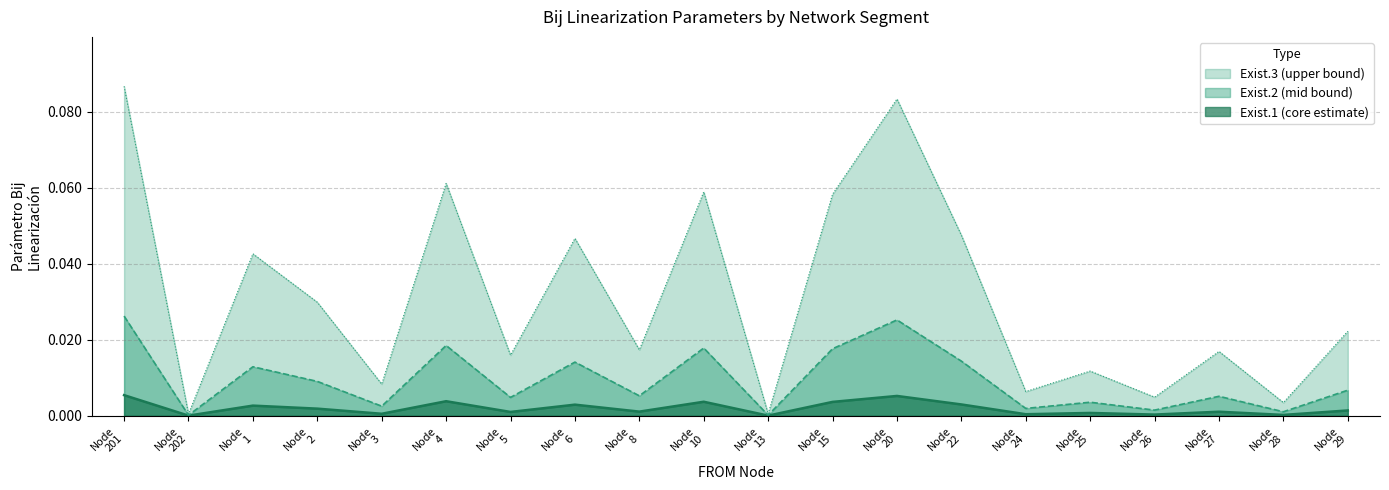

Rank the series by their maximum value, from lowest to highest.

Exist.1 (core estimate), Exist.2 (mid bound), Exist.3 (upper bound)